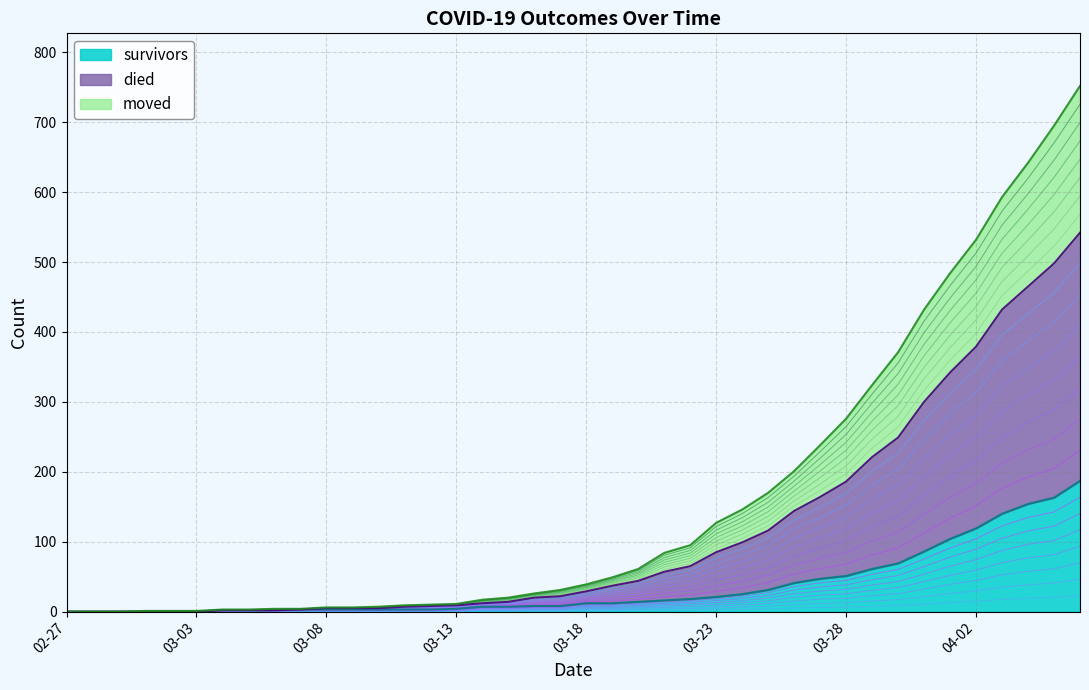

What is the maximum value for survivors?

187